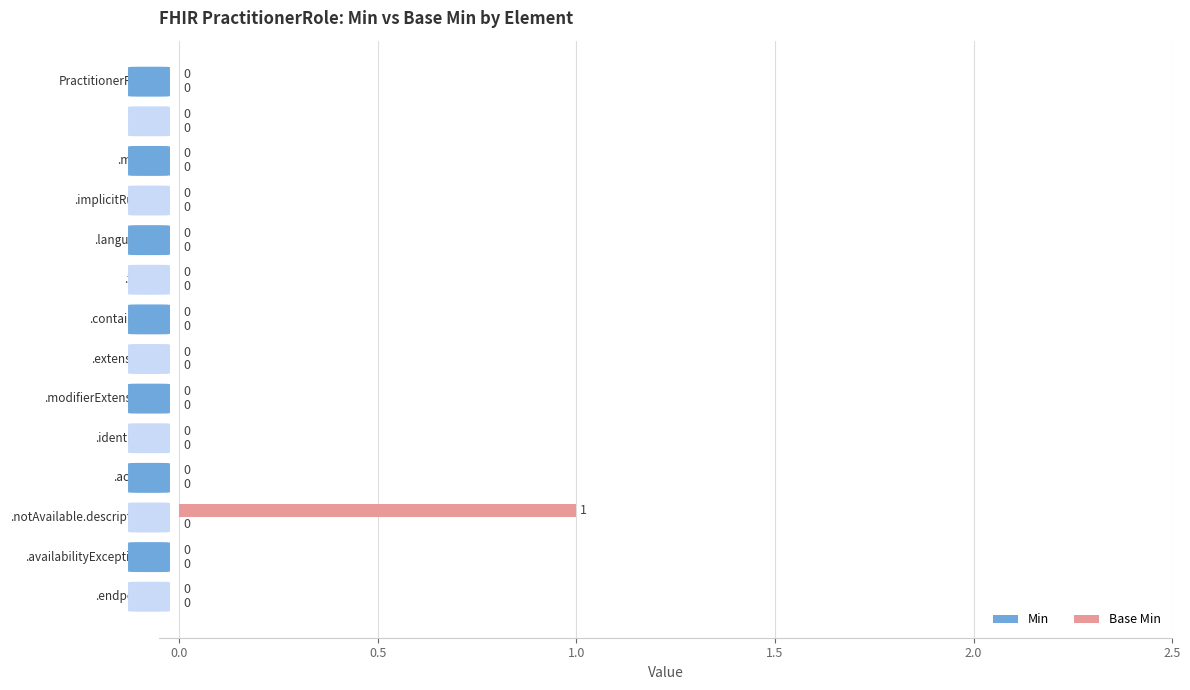

How many values are between 0 and 1?

14